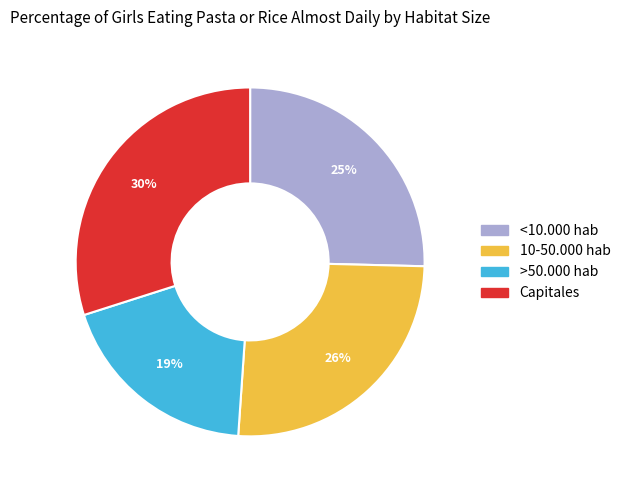

Does any single category account for the majority?

No